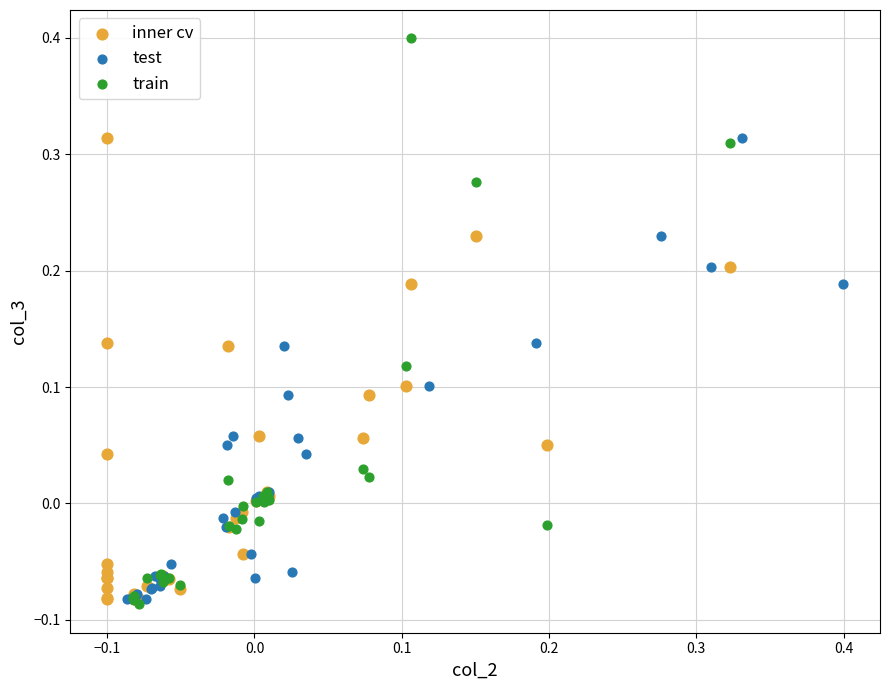

Which series reaches the maximum Y coordinate?

train